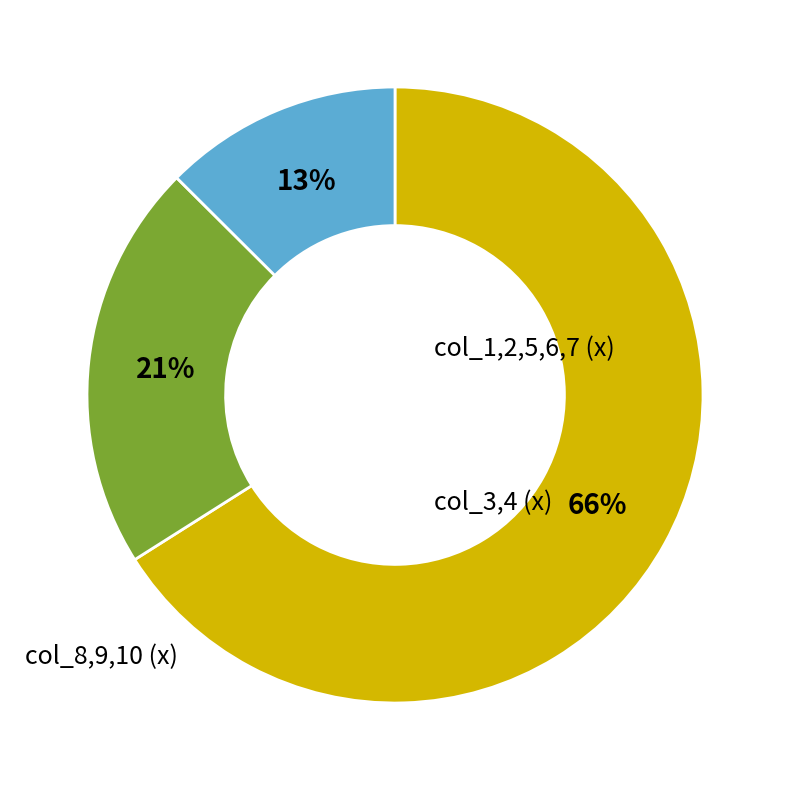

Is there a majority slice in this chart?

Yes